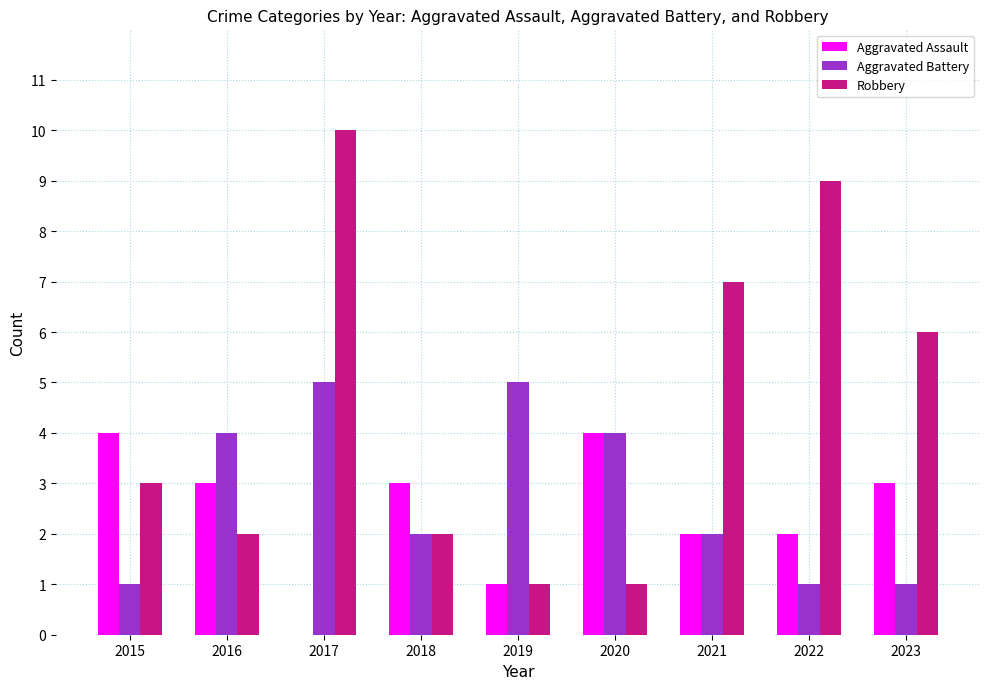

At which category is the sum across all series the highest?

2017